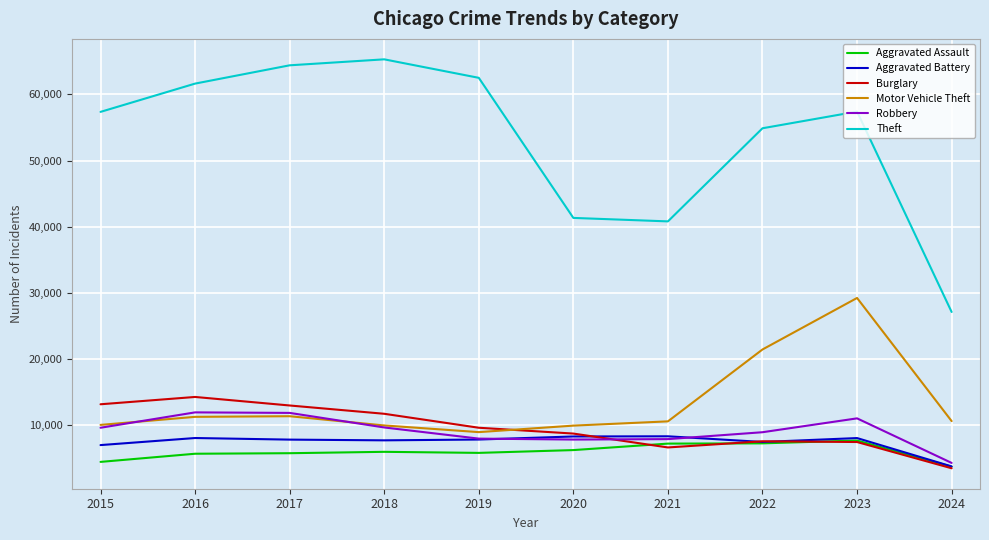

What is the sum of the Aggravated Battery values at 2015 and 2016?

15105